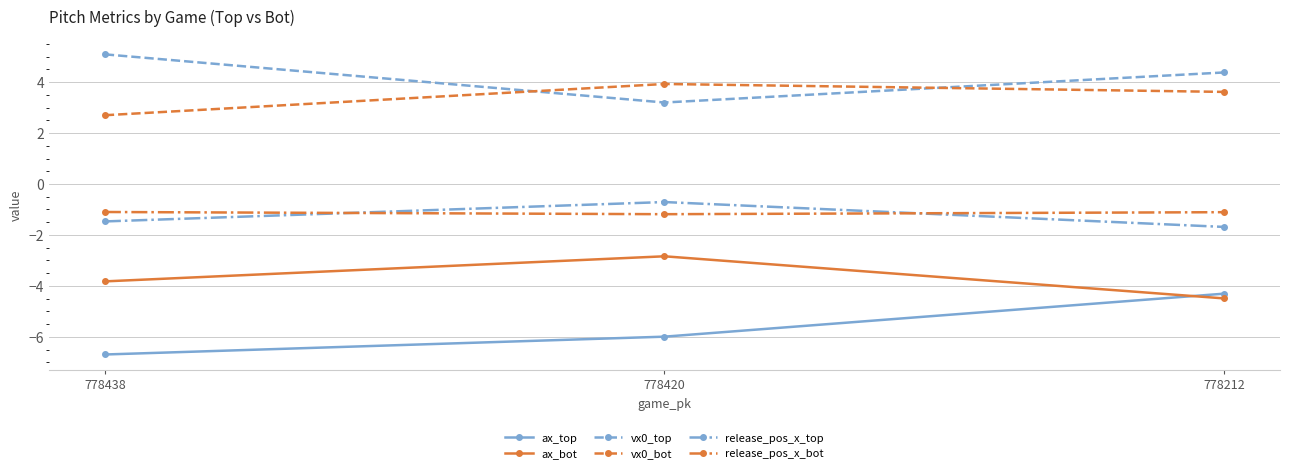

Reading right to left, extract all data points from this chart.

ax_top: 778212=-4.3	778420=-6.0	778438=-6.7
ax_bot: 778212=-4.5	778420=-2.8	778438=-3.8
vx0_top: 778212=4.4	778420=3.2	778438=5.1
vx0_bot: 778212=3.6	778420=3.9	778438=2.7
release_pos_x_top: 778212=-1.7	778420=-0.7	778438=-1.5
release_pos_x_bot: 778212=-1.1	778420=-1.2	778438=-1.1